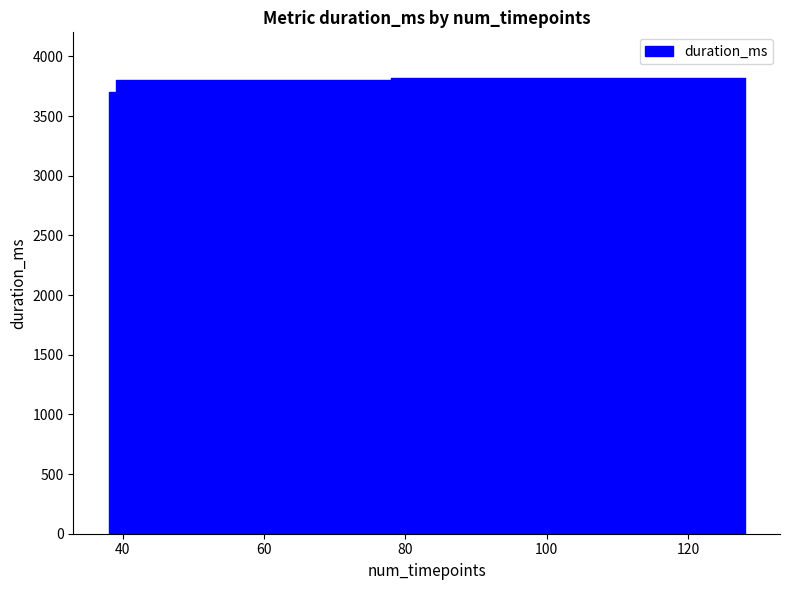

How many data points in average are above 2?

2